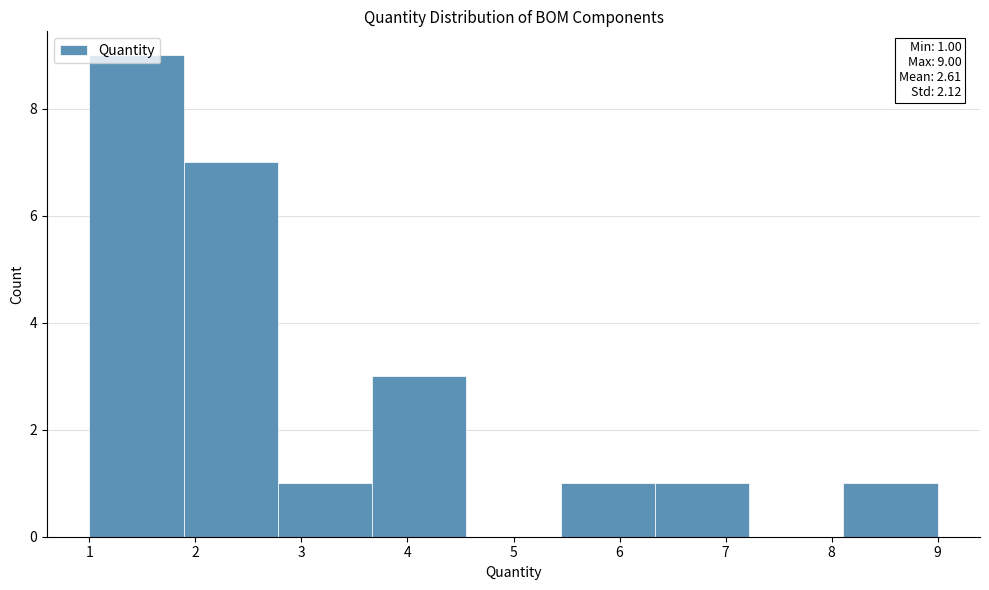

Which range on the x-axis has the tallest bar?

1.0 to 1.9